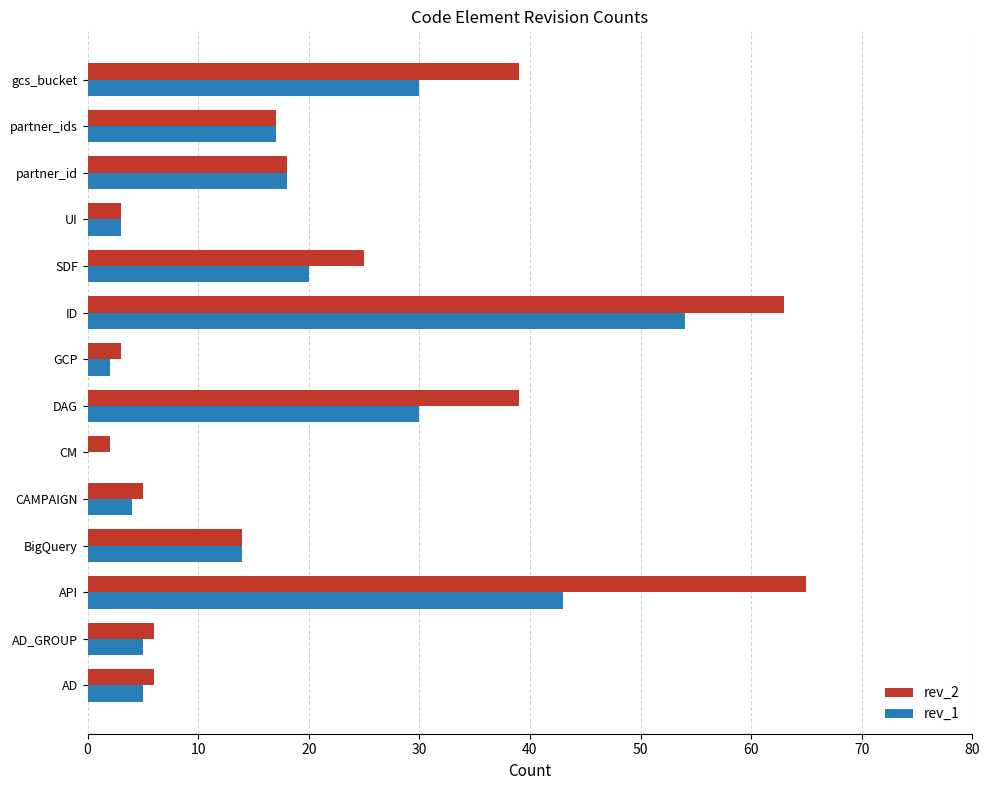

Is it true that rev_2 equals 9 at CAMPAIGN?

False